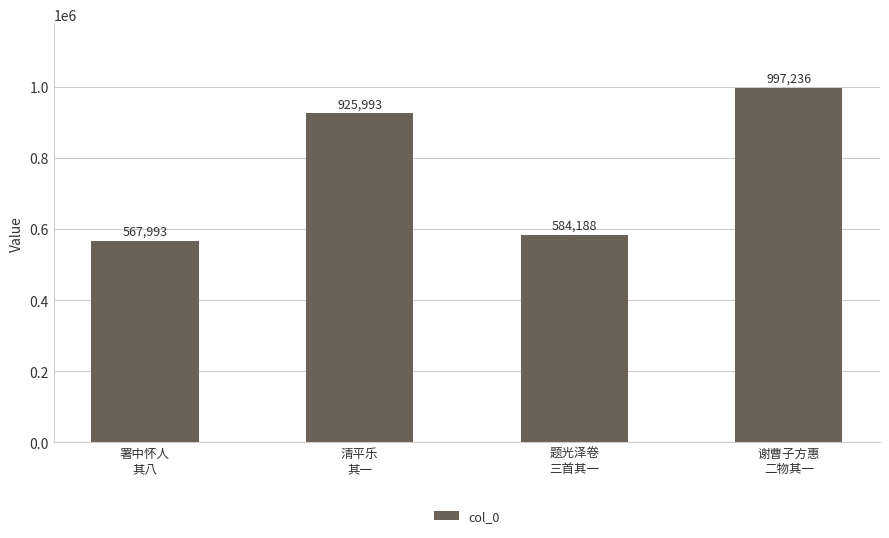

The chart shows a value of 1274914 at 清平乐
其一. True or false?

False